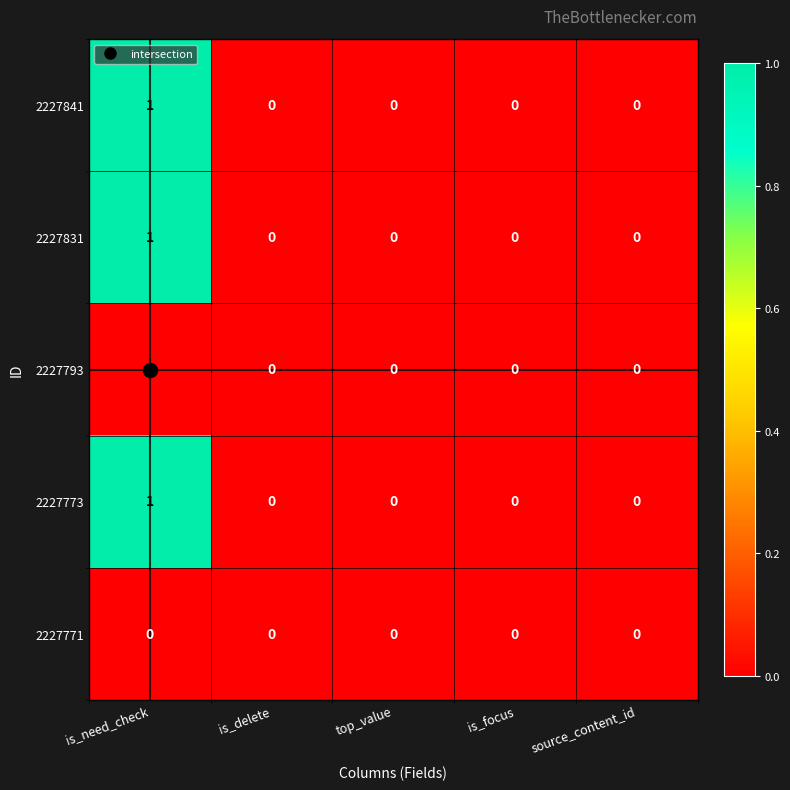

At which category is the sum across all series the highest?

is_need_check